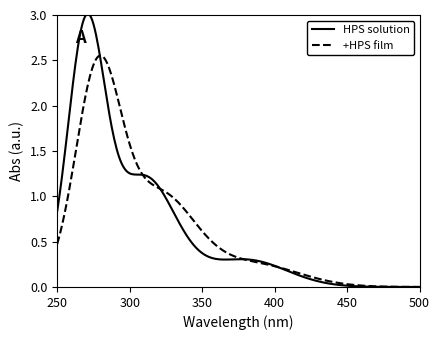

Is this an area chart (filled region under the line)?

No